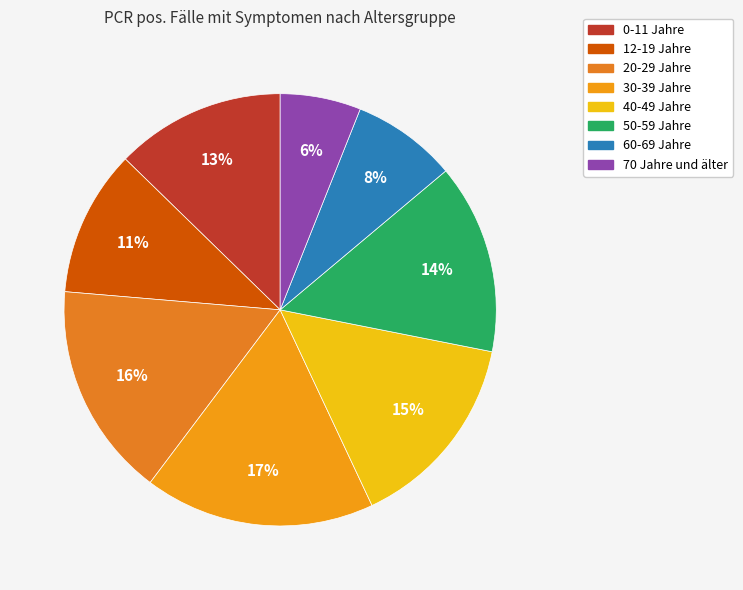

To the nearest percent, what is the difference between the largest and smallest slice percentages?

11%